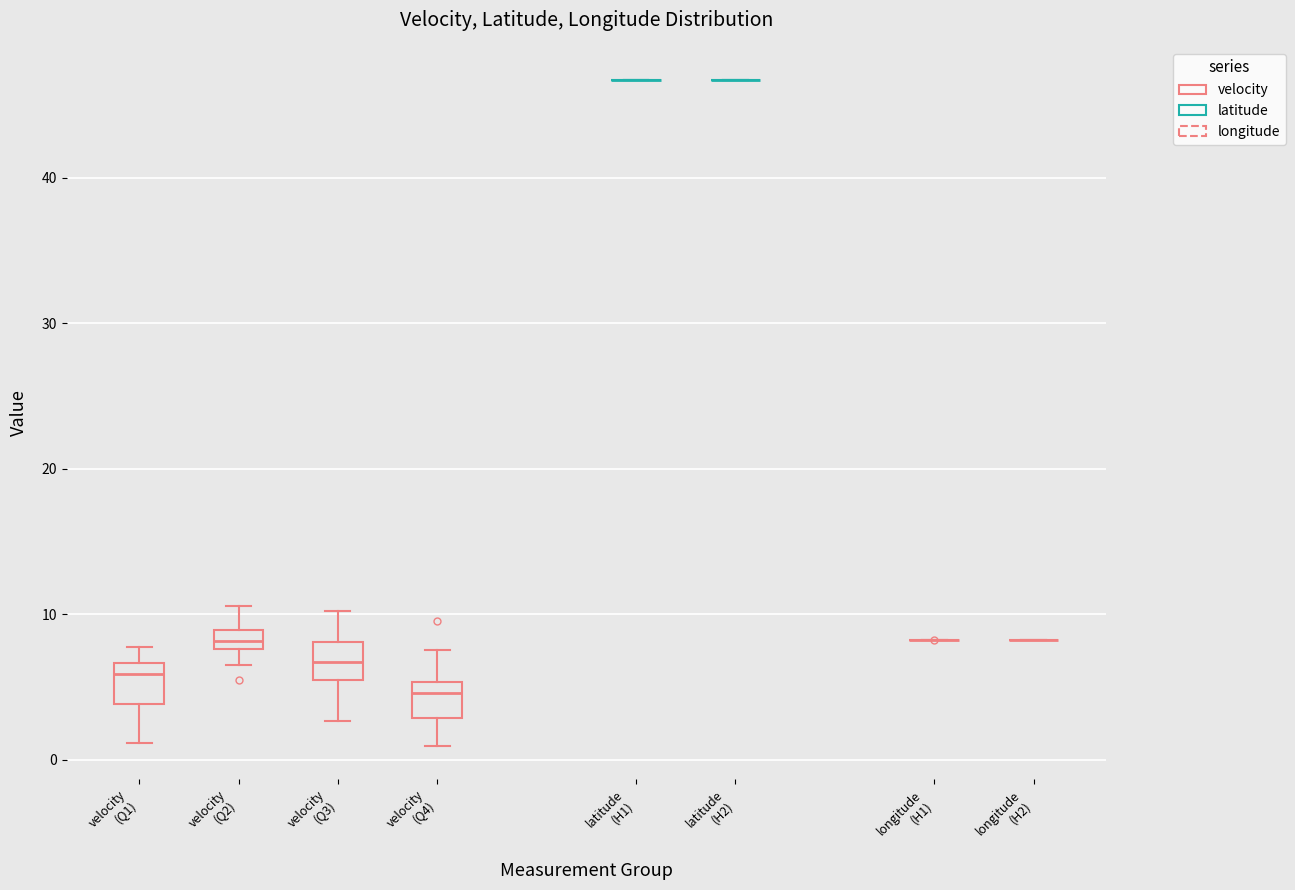

Where does the upper whisker of the box for velocity (Q1) end on the y-axis? The values are not printed on the chart, so give them approximately, as read against the axis.

8